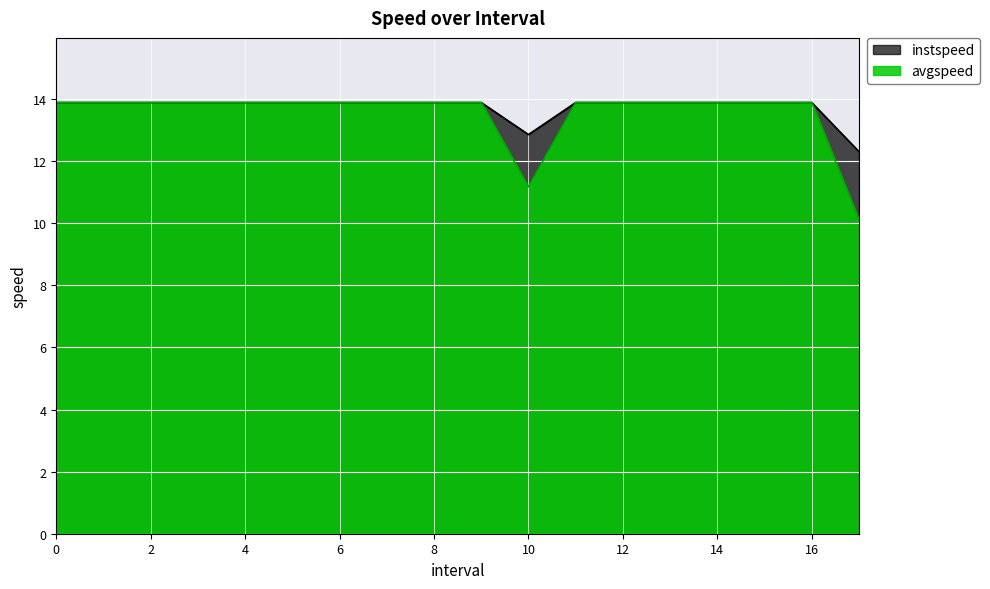

Which series changed the most between 11 and 14?

instspeed